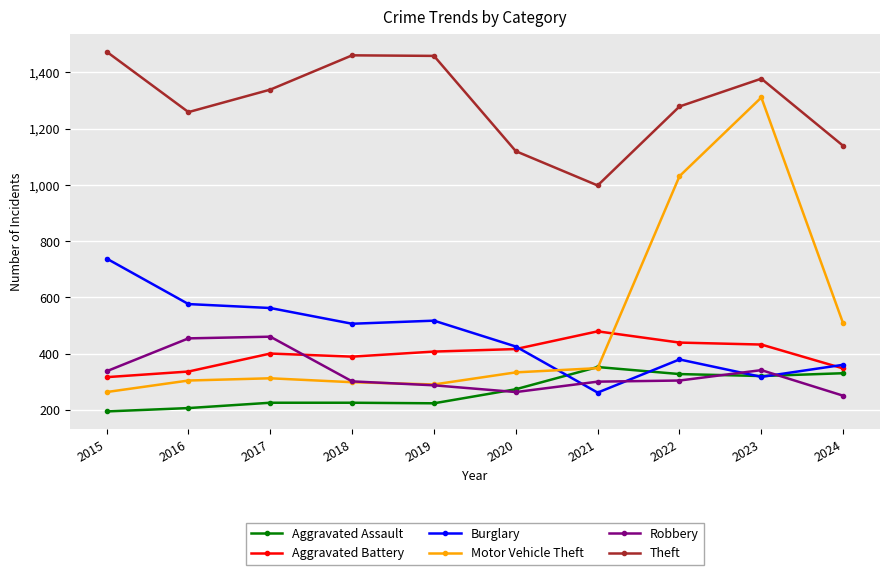

What is the value of the Theft point at the 7th from the left?

998